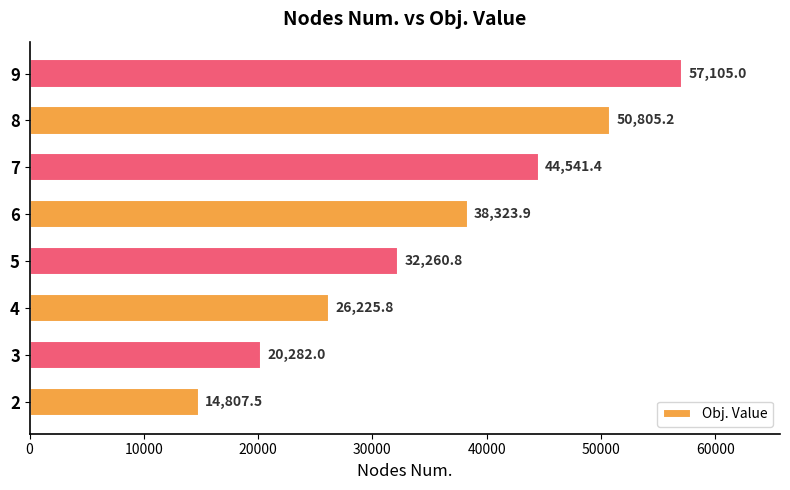

What is the maximum value shown in the chart?

57105.0